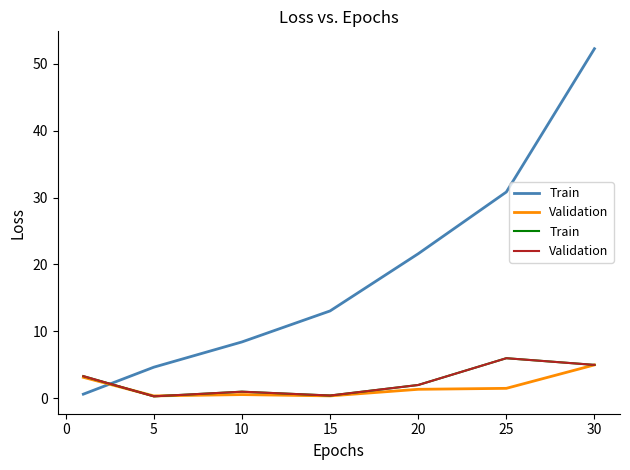

What is the sum of all Validation values?

18.1